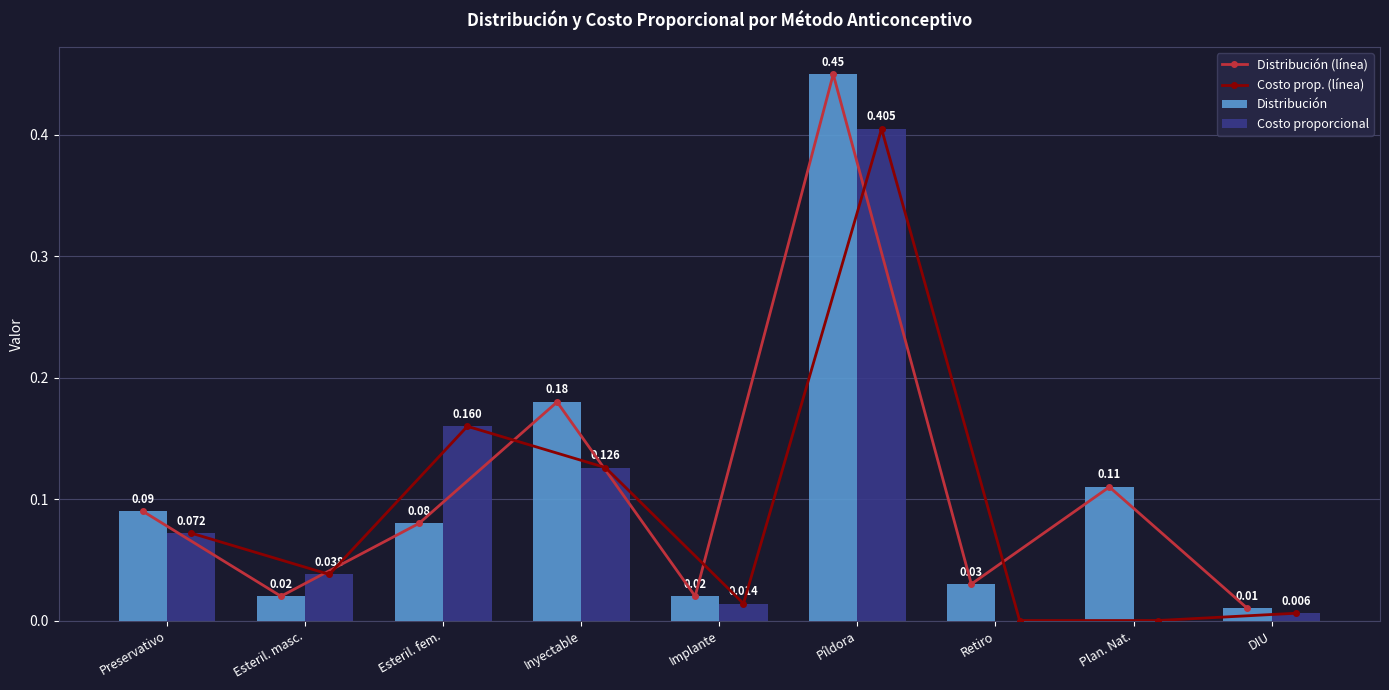

Is it true that Distribución equals 0.1 at Retiro?

False